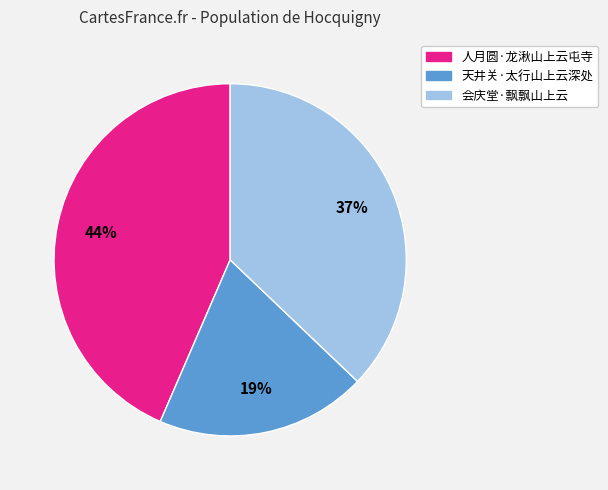

Which category has the smallest portion of the pie?

天井关·太行山上云深处